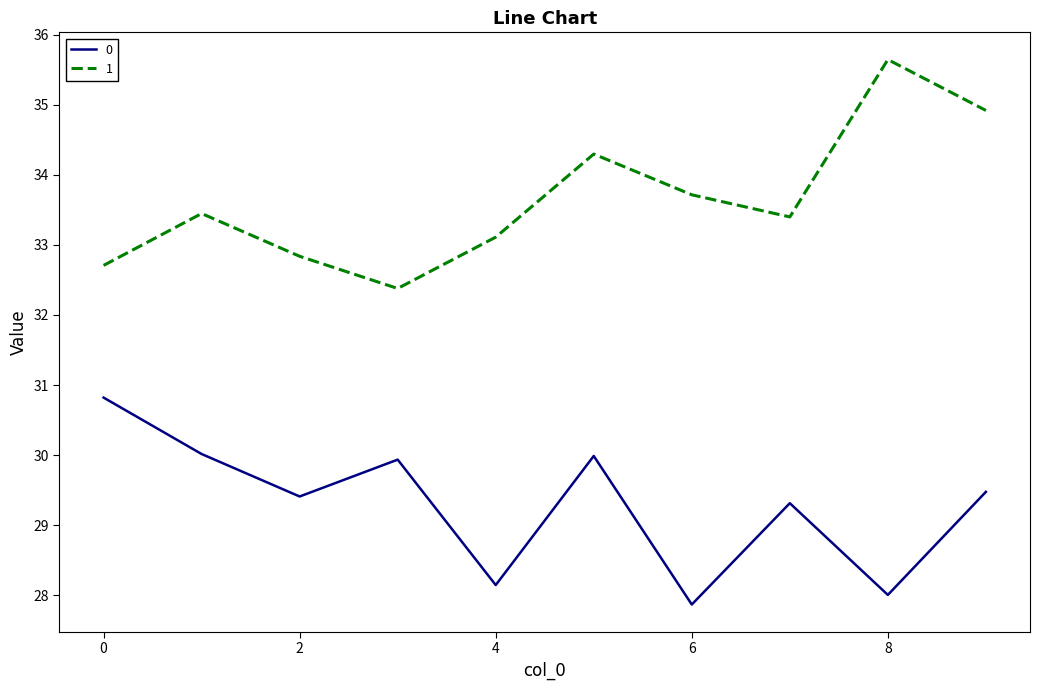

Rank the series by their average value, from lowest to highest.

0, 1